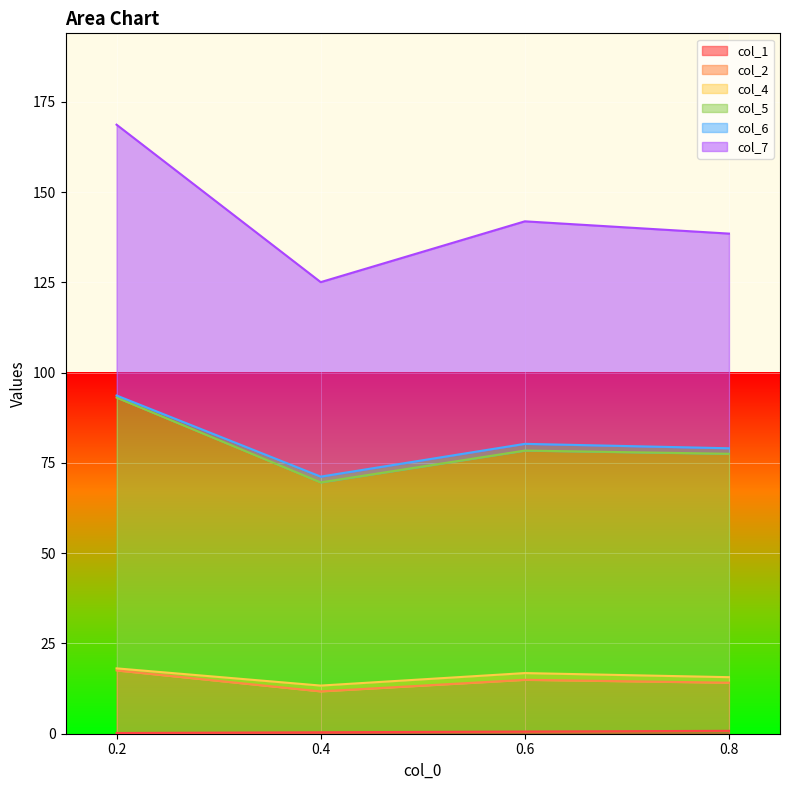

What is the maximum value shown in the chart?

168.7